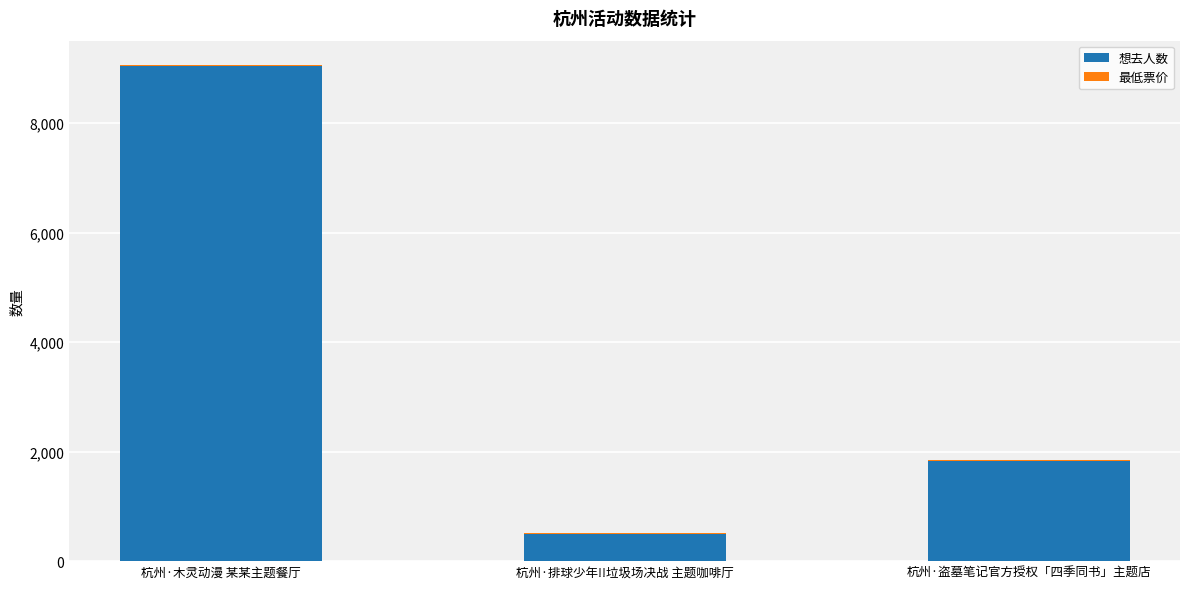

The 想去人数 series shows 496 at 杭州·排球少年!!垃圾场决战 主题咖啡厅. True or false?

True